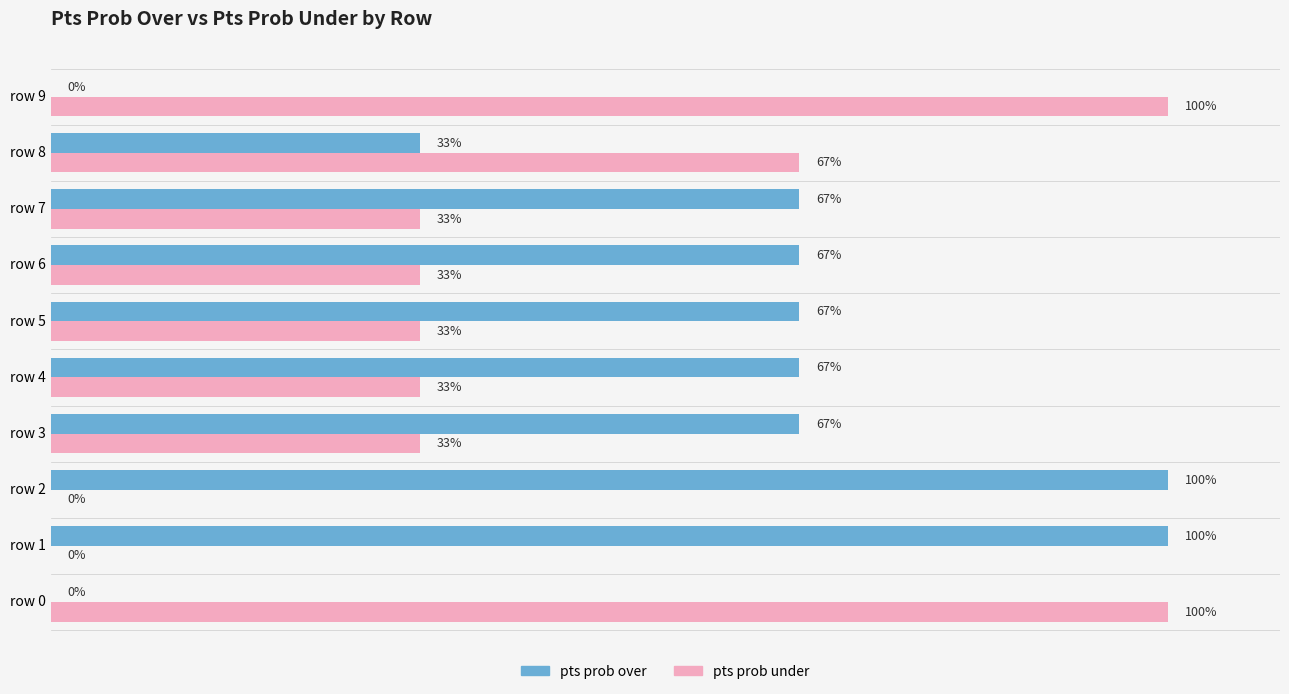

Which series has the largest total across all categories?

pts prob over